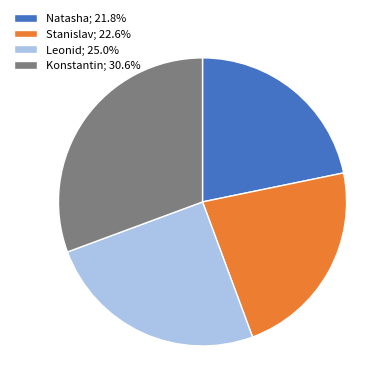

Does Leonid represent more than half of the total?

No